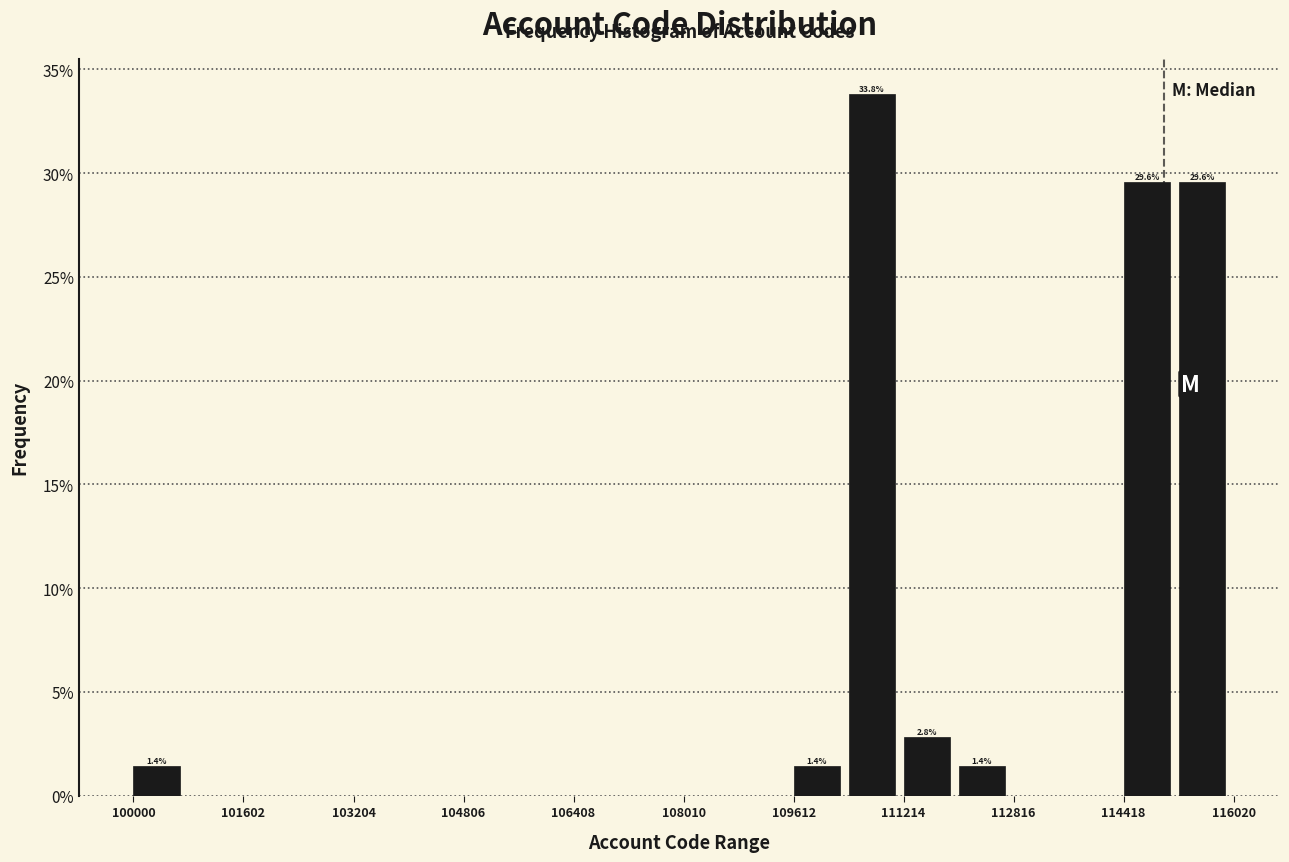

Which range on the x-axis has the tallest bar?

110400 to 111200